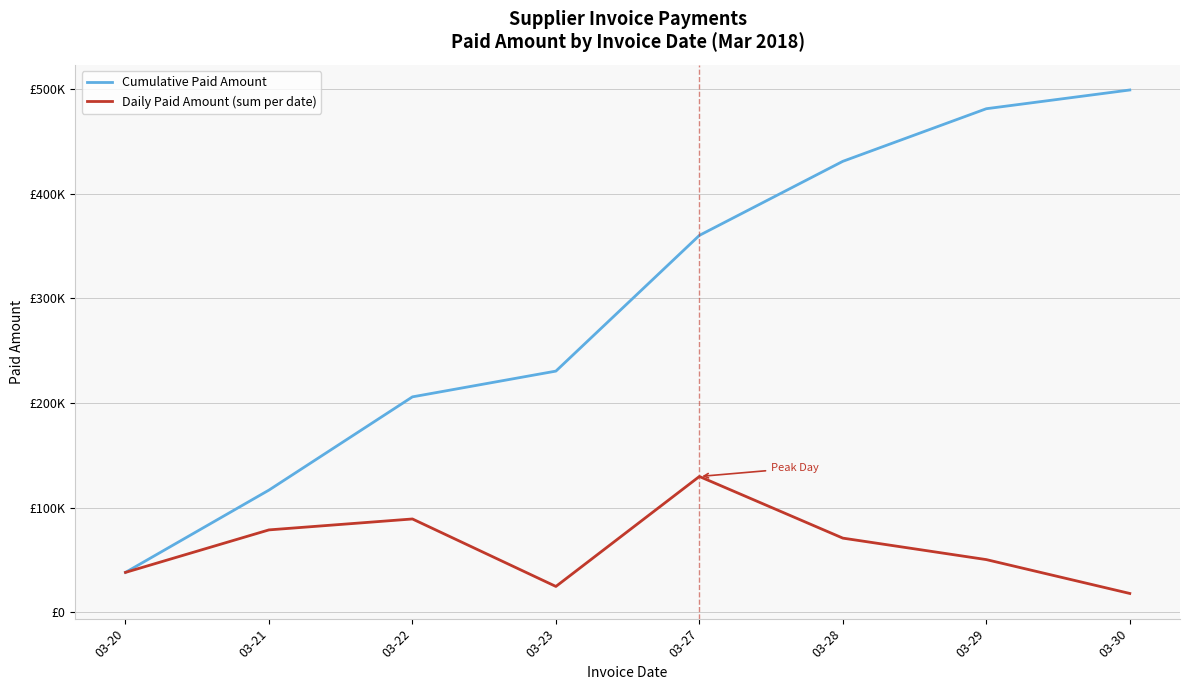

Reading left to right, list all the values displayed in this chart.

Cumulative Paid Amount: 38042.3	116717.1	205835.9	230455.6	360184.9	430985.9	481264.1	499172.1
Daily Paid Amount (sum per date): 38042.3	78674.8	89118.8	24619.7	129729.3	70801.0	50278.2	17908.0